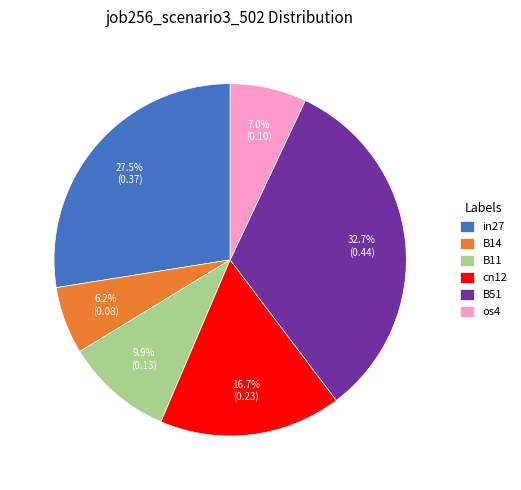

Which slice is the largest?

B51